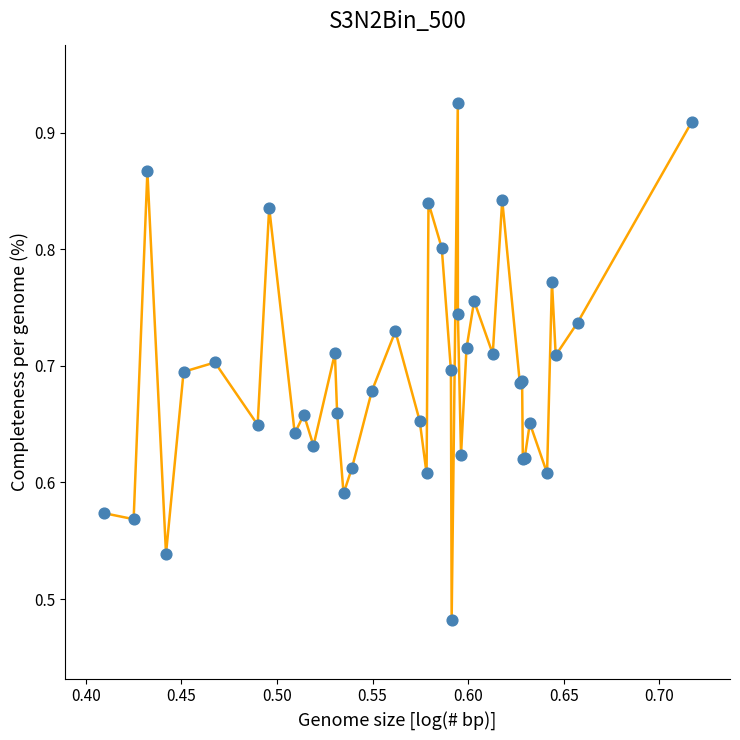

What is the difference between the maximum and minimum values?

0.4